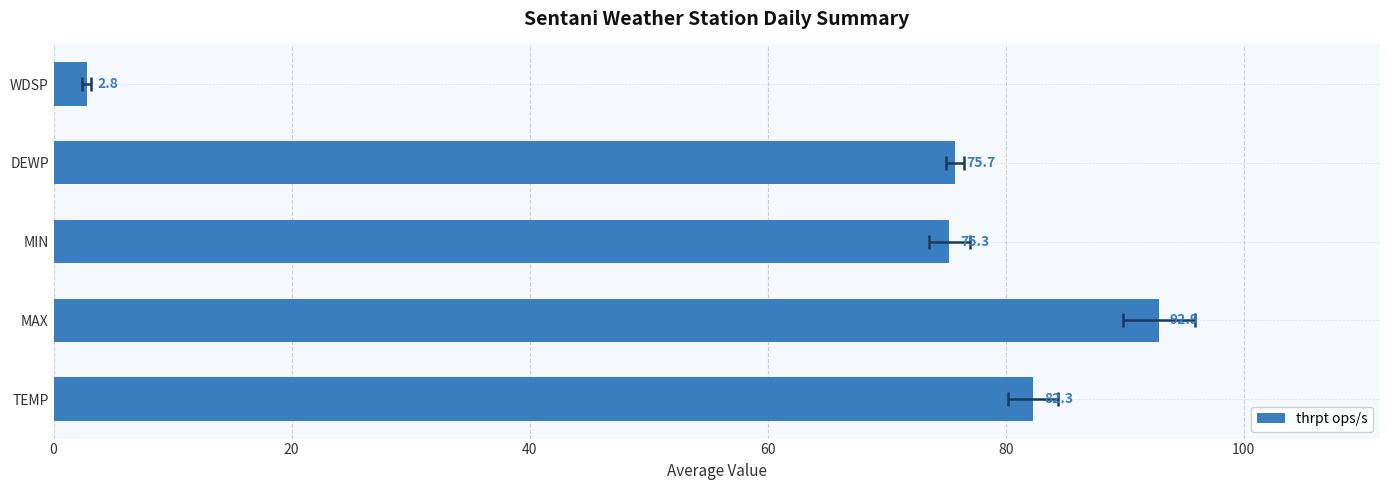

What is the greatest value displayed?

92.9